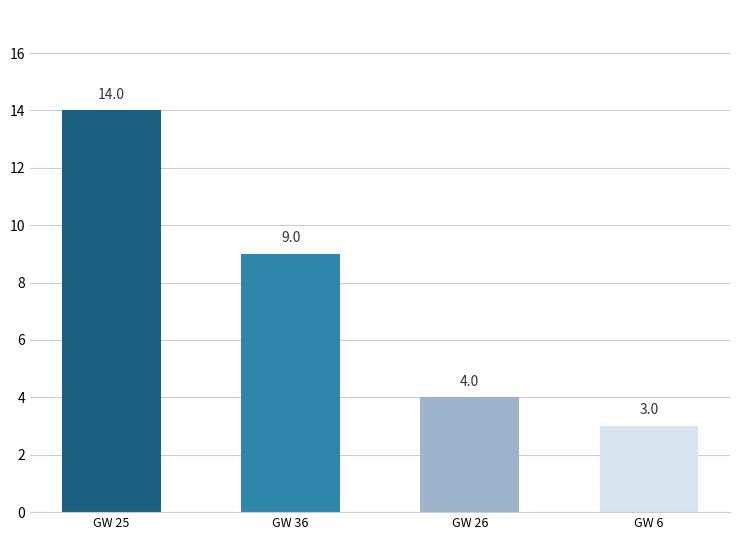

What is the value of the 3rd bar from the left?

4